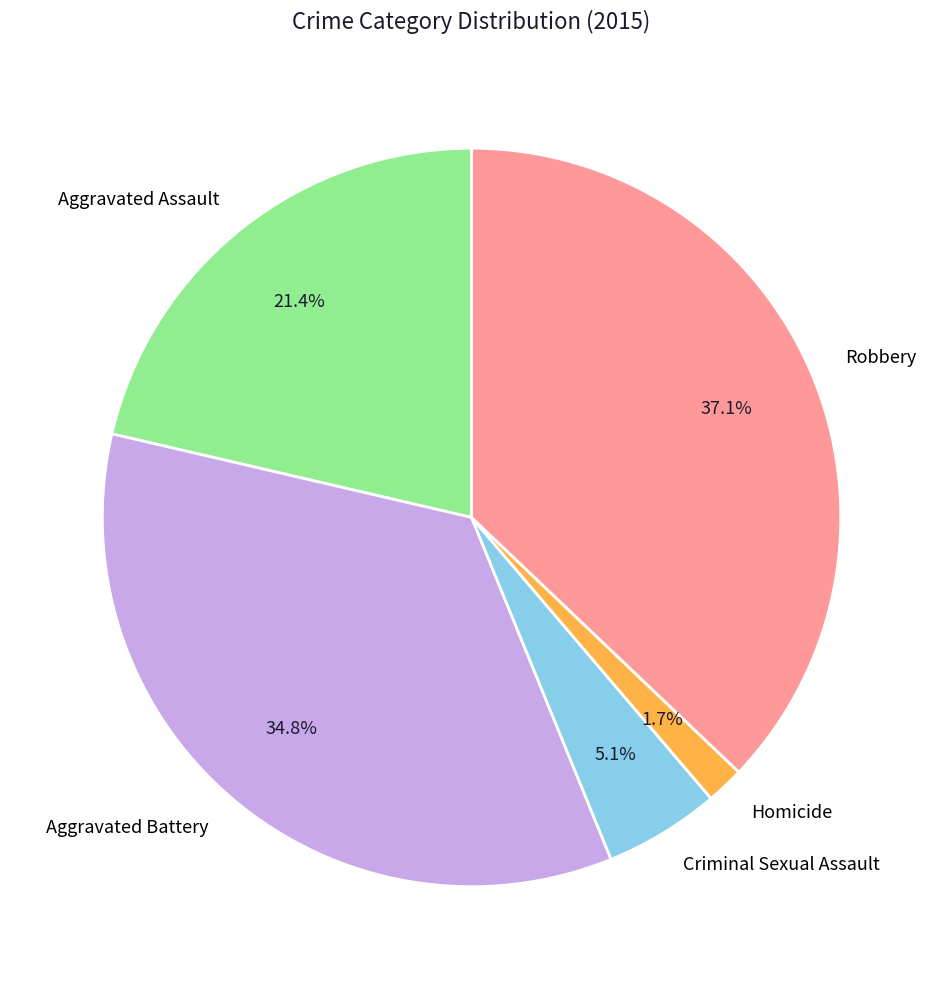

To the nearest percent, what portion does Homicide represent?

2%